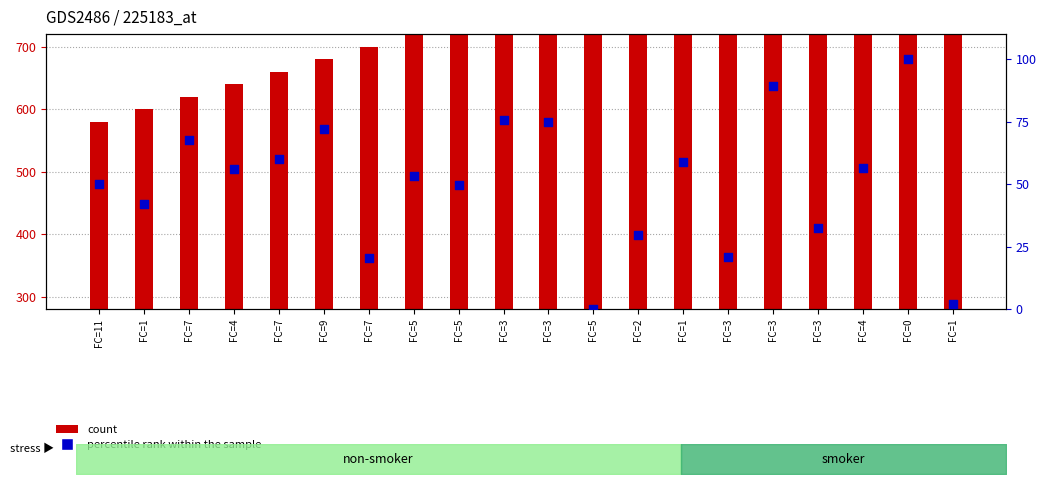

Which series has the largest total across all categories?

count